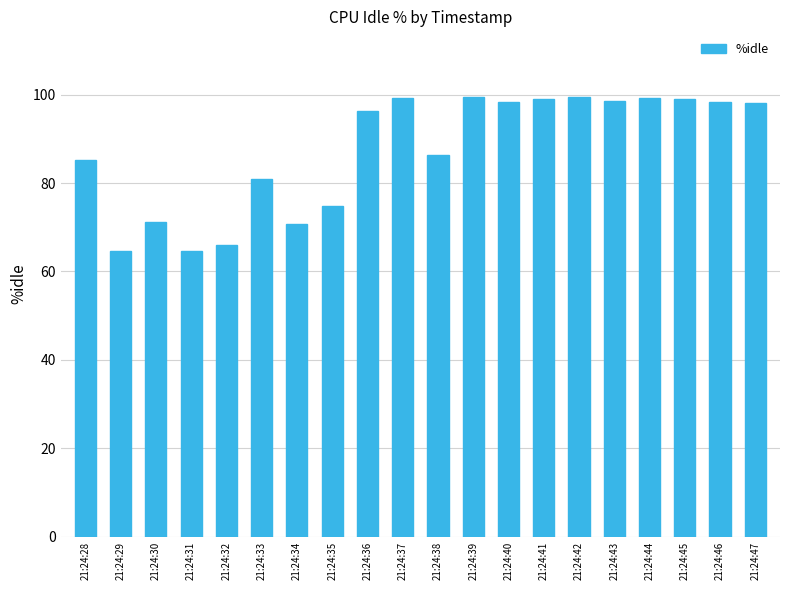

How many values exceed 97?

10